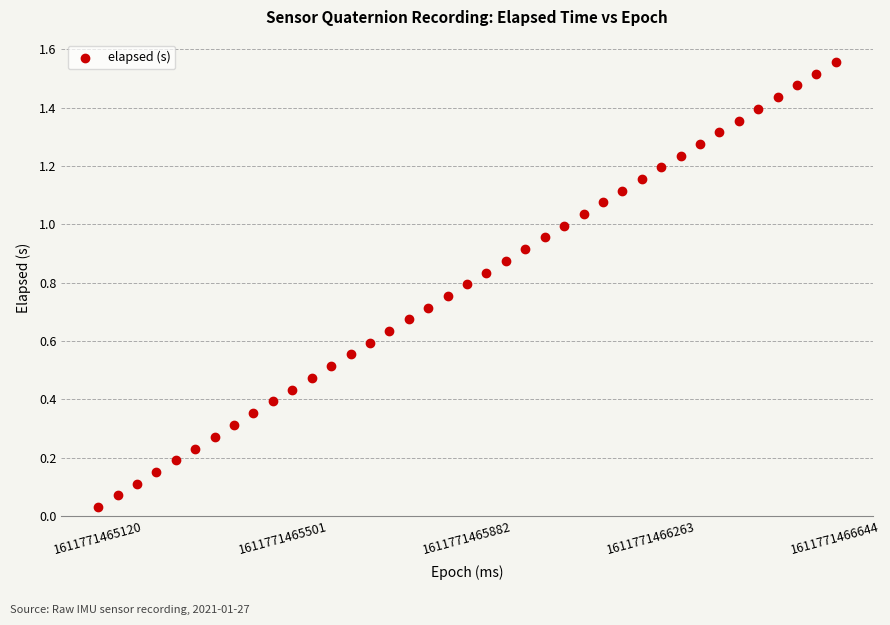

What is the range of X values (max minus min)?

1526.0